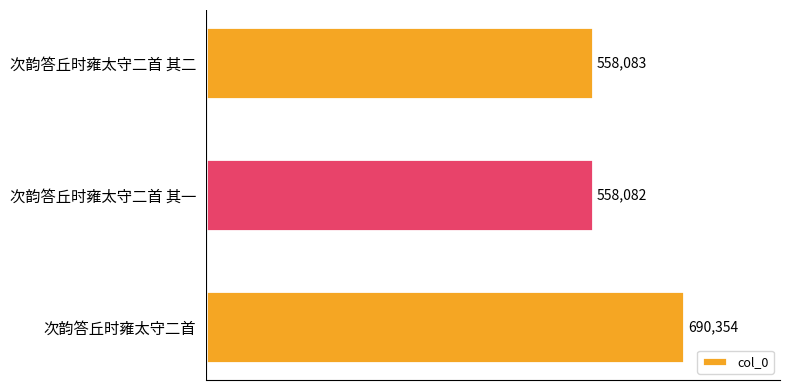

What is the change in value from 次韵答丘时雍太守二首 其二 to 次韵答丘时雍太守二首?

+132271